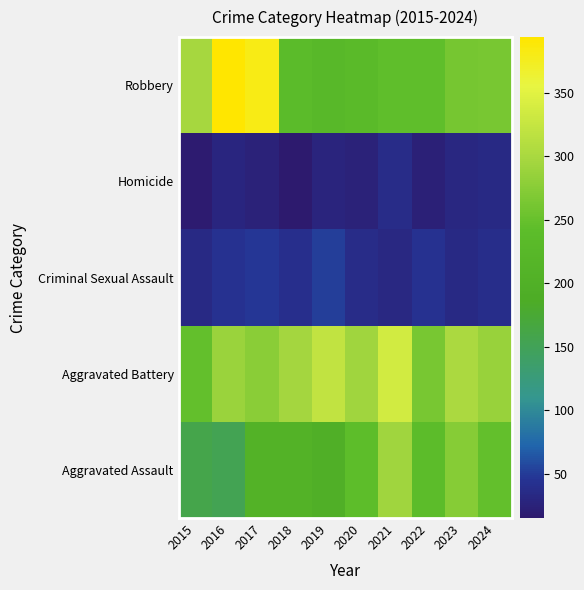

At how many categories does at least one series exceed 21?

10